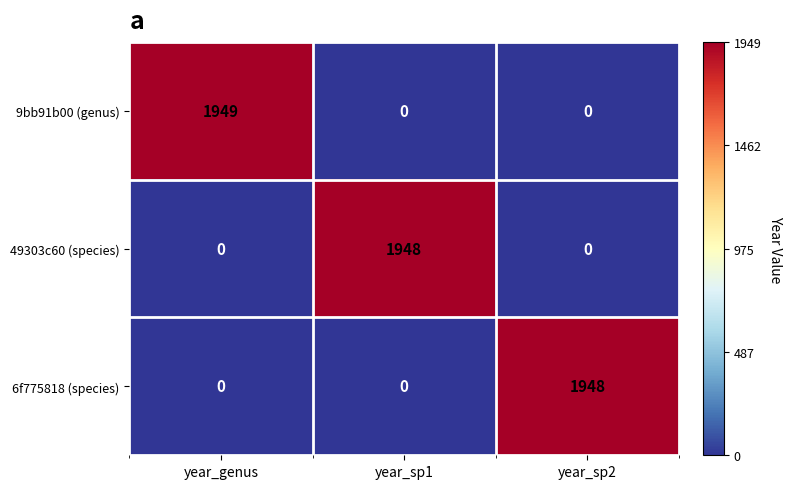

Reading left to right, extract all data points from this chart.

9bb91b00 (genus): year_genus=1949	year_sp1=0	year_sp2=0
49303c60 (species): year_genus=0	year_sp1=1948	year_sp2=0
6f775818 (species): year_genus=0	year_sp1=0	year_sp2=1948